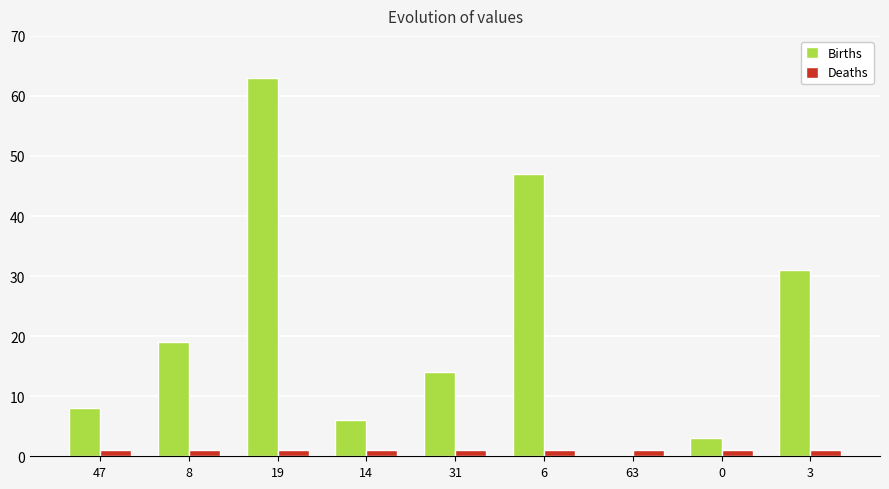

At which label does Births reach its peak?

19